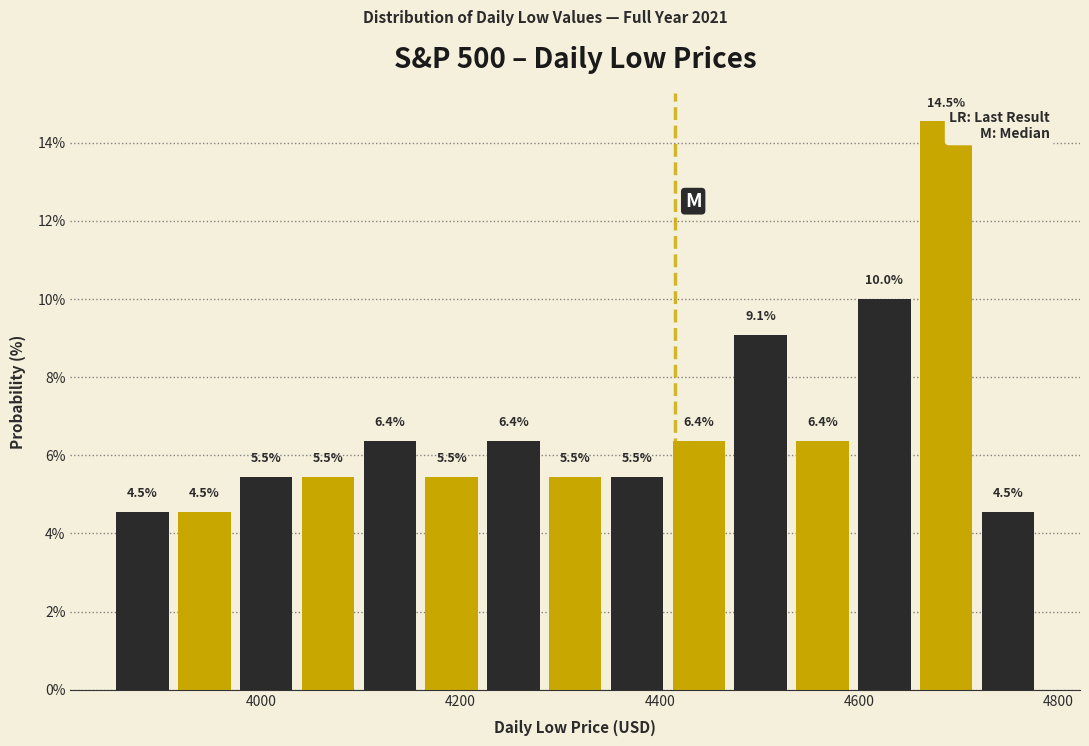

Around what value on the x-axis is the tallest bar? Give the approximate position of its centre, as read against the axis.

4680